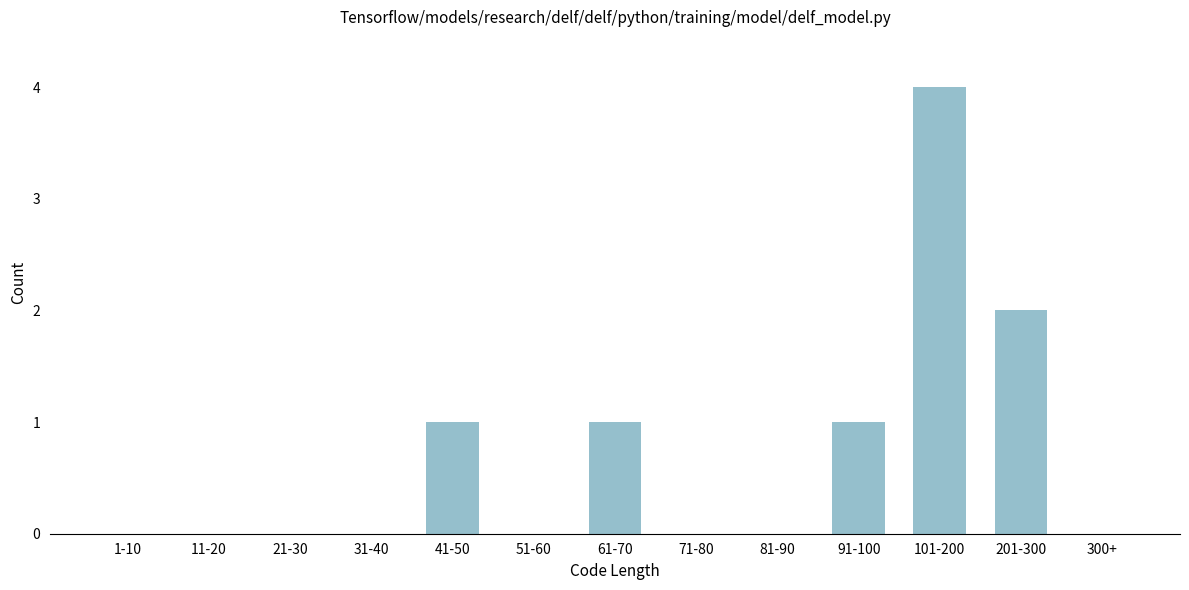

Reading left to right, transcribe all the data shown in this chart.

1-10=0	11-20=0	21-30=0	31-40=0	41-50=1	51-60=0	61-70=1	71-80=0	81-90=0	91-100=1	101-200=4	201-300=2	300+=0